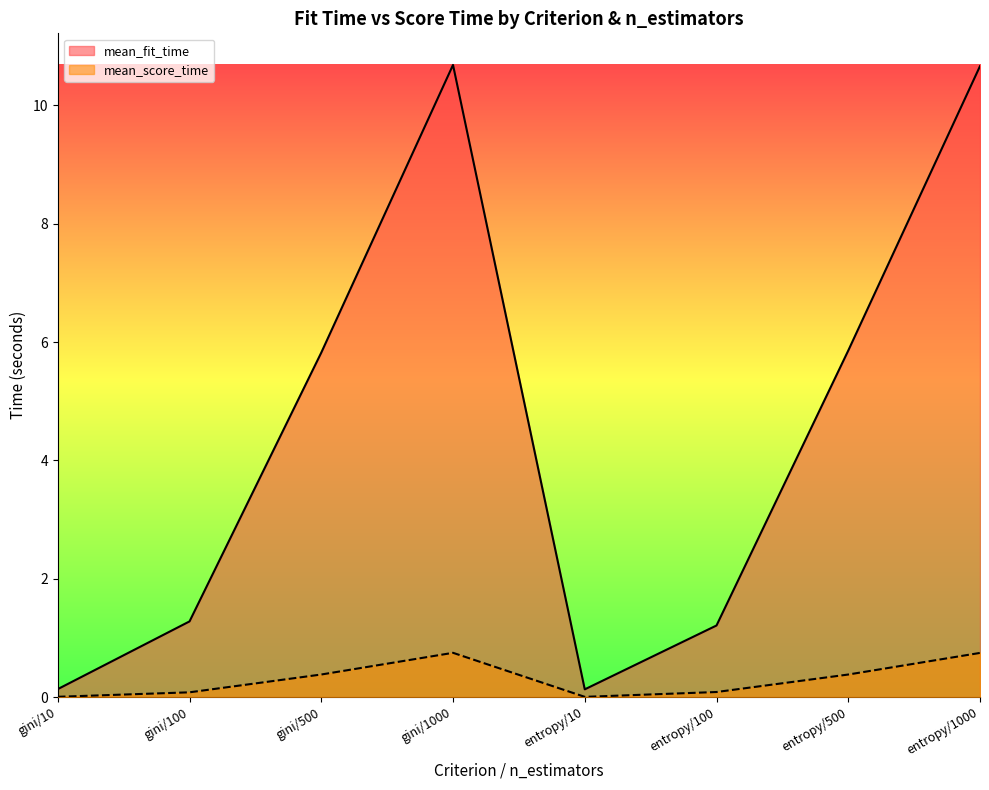

Reading left to right, transcribe all the data shown in this chart.

mean_fit_time: gini/10=0.1	gini/100=1.3	gini/500=5.8	gini/1000=10.7	entropy/10=0.1	entropy/100=1.2	entropy/500=5.9	entropy/1000=10.7
mean_score_time: gini/10=0.0	gini/100=0.1	gini/500=0.4	gini/1000=0.7	entropy/10=0.0	entropy/100=0.1	entropy/500=0.4	entropy/1000=0.7